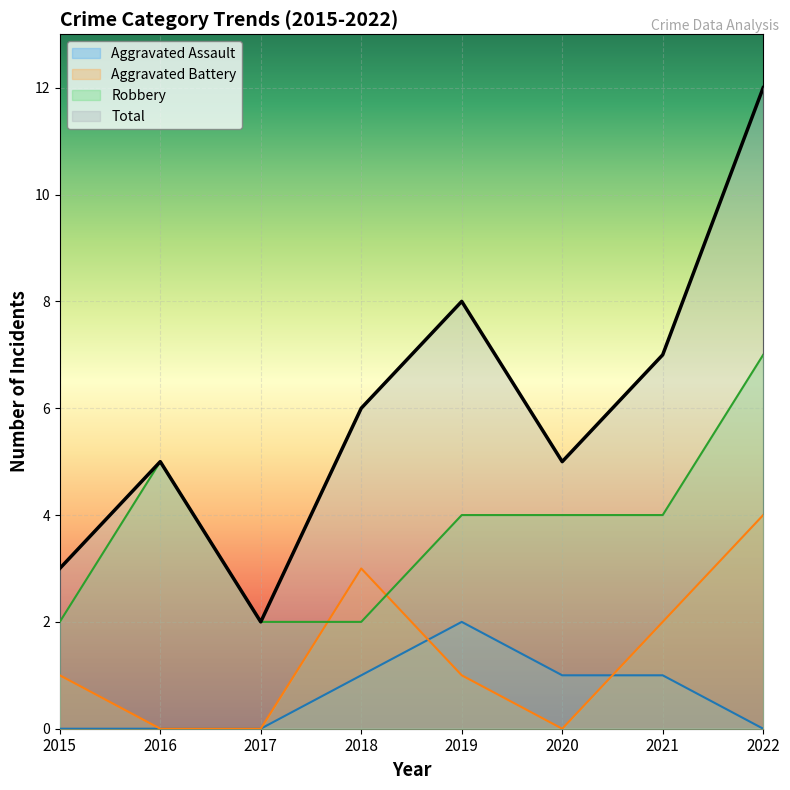

At which label is Robbery closest to 4?

2019